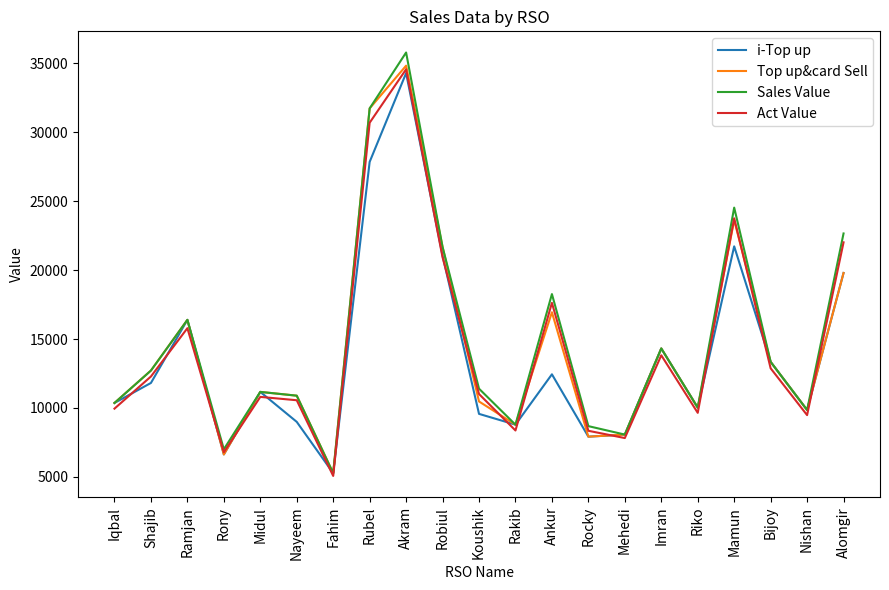

What is the spread (max minus min) of values at Koushik?

1828.0